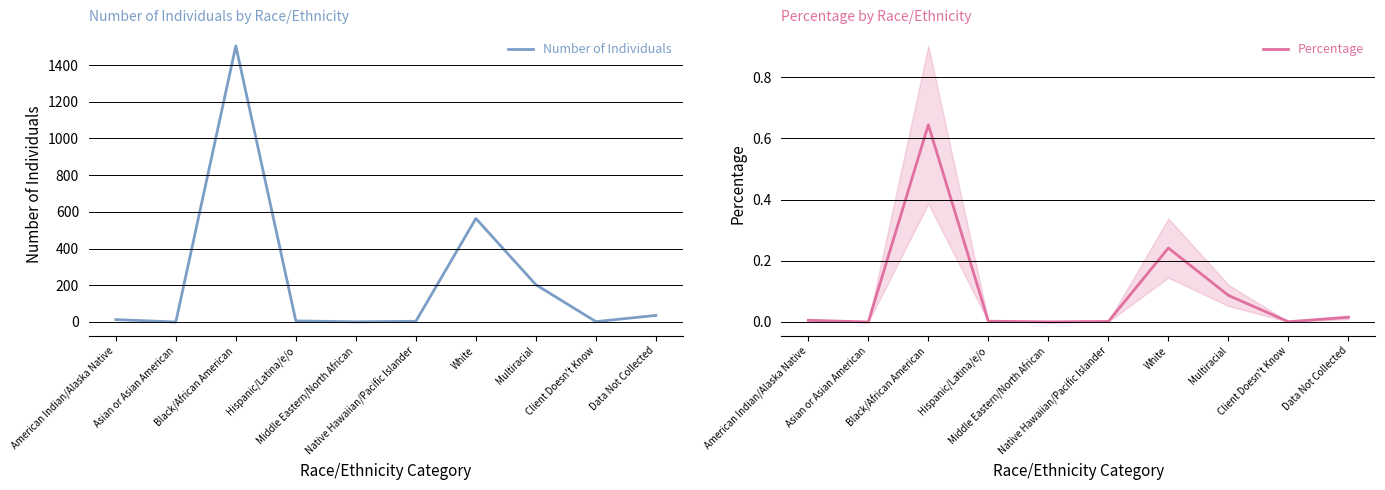

Does the chart display data point markers on the line(s)?

No